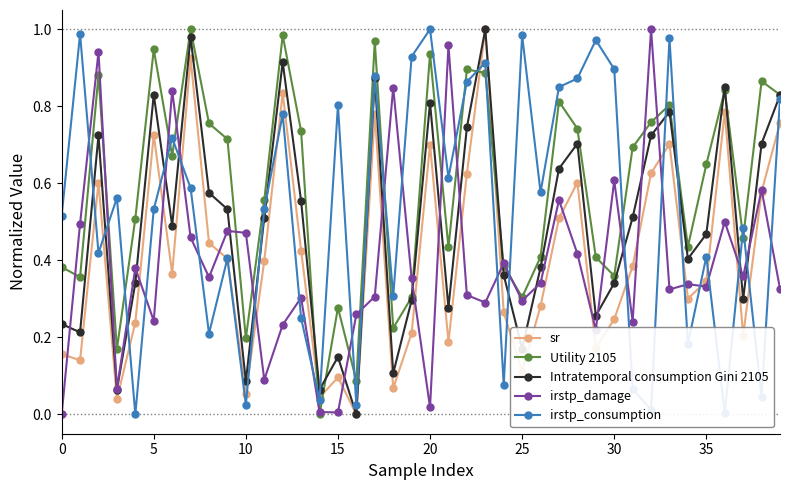

How many data points does each series have?

40